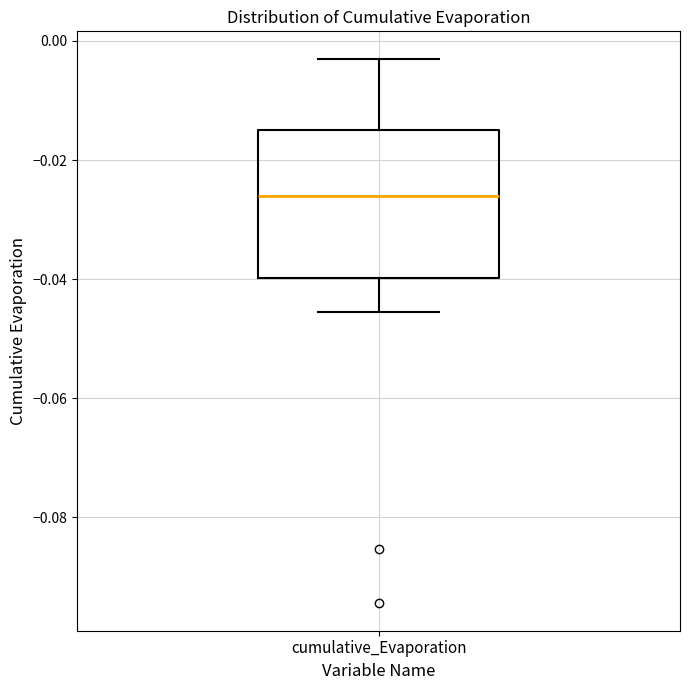

Read this box plot against the y-axis: the position of the median line, the range covered by the box, and the ends of both whiskers. The values are not printed on the chart, so give them approximately, as read against the axis.

median -0.026, box -0.040 to -0.016, whiskers -0.046 to -0.002